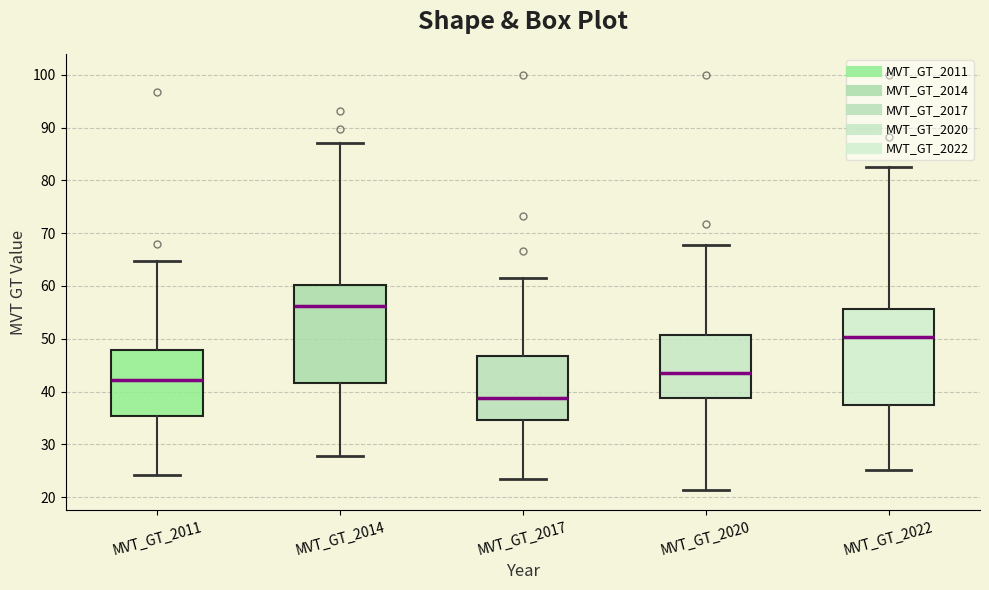

Where is the lower edge of the box for MVT_GT_2022 on the y-axis? The values are not printed on the chart, so give them approximately, as read against the axis.

37